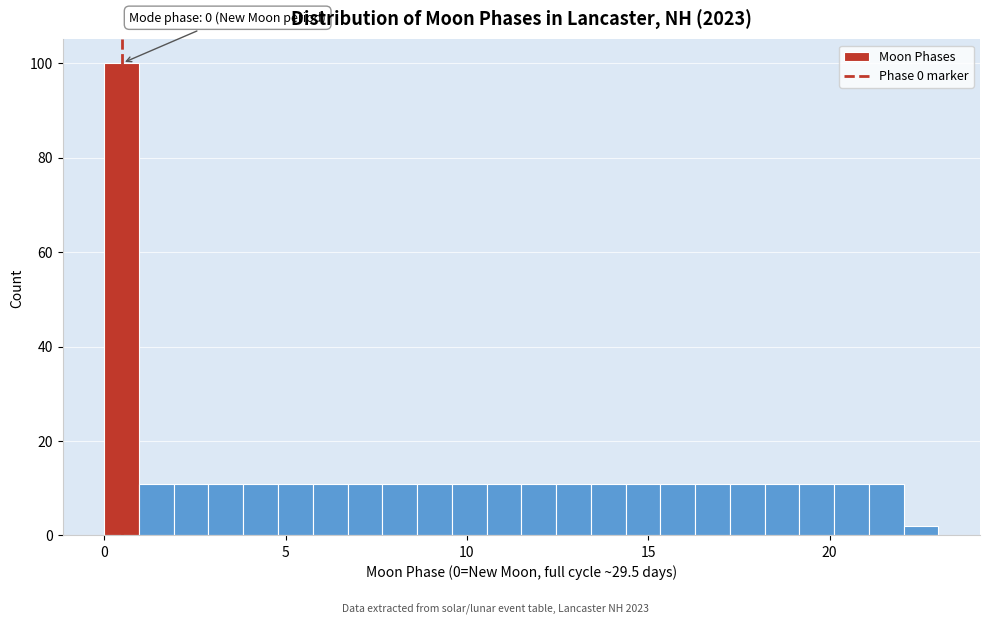

Around what value on the x-axis is the tallest bar? Give the approximate position of its centre, as read against the axis.

0.5